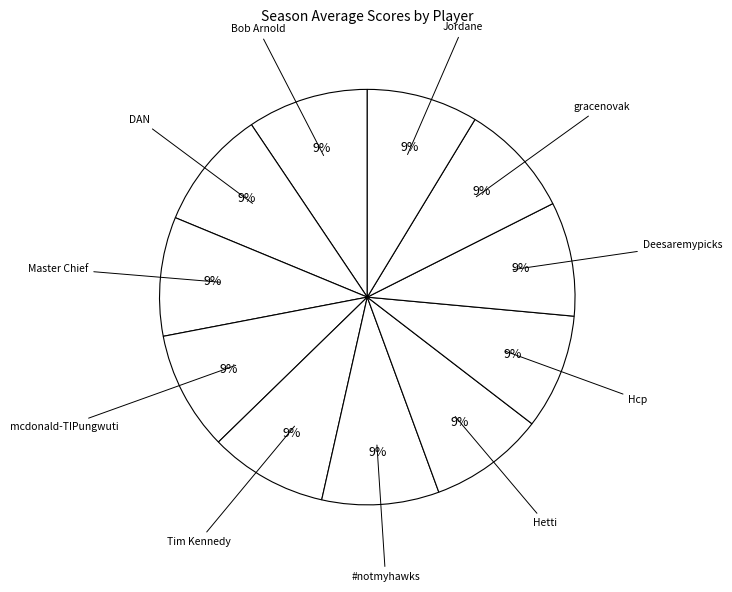

How many slices are in this pie chart?

11